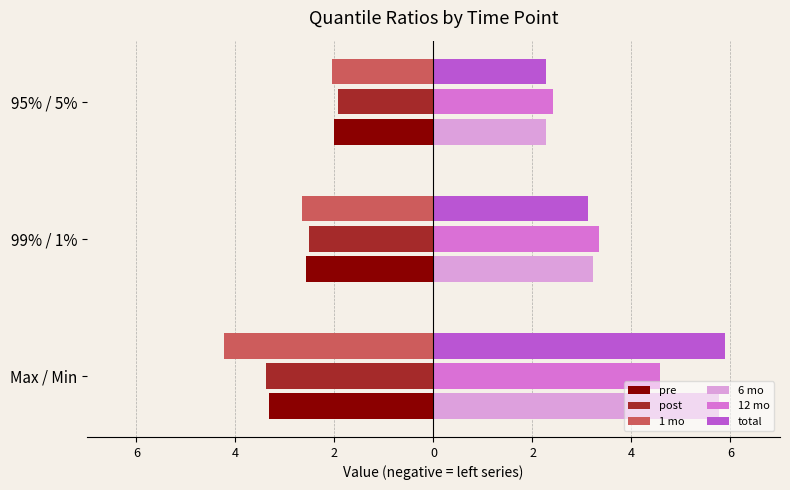

What is the difference between the maximum and second lowest values in the 6 mo series?

2.5